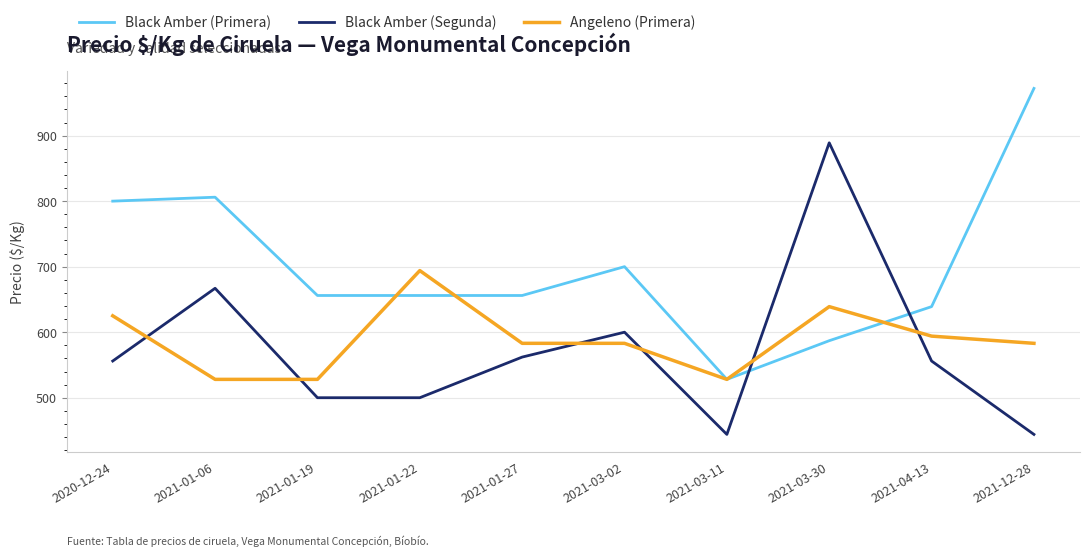

The Black Amber (Segunda) series shows 364 at 2021-04-13. True or false?

False